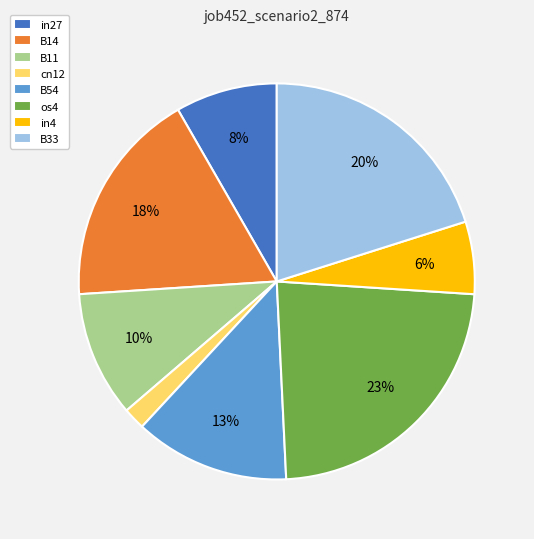

To the nearest percent, what percentage of the pie is cn12?

2%